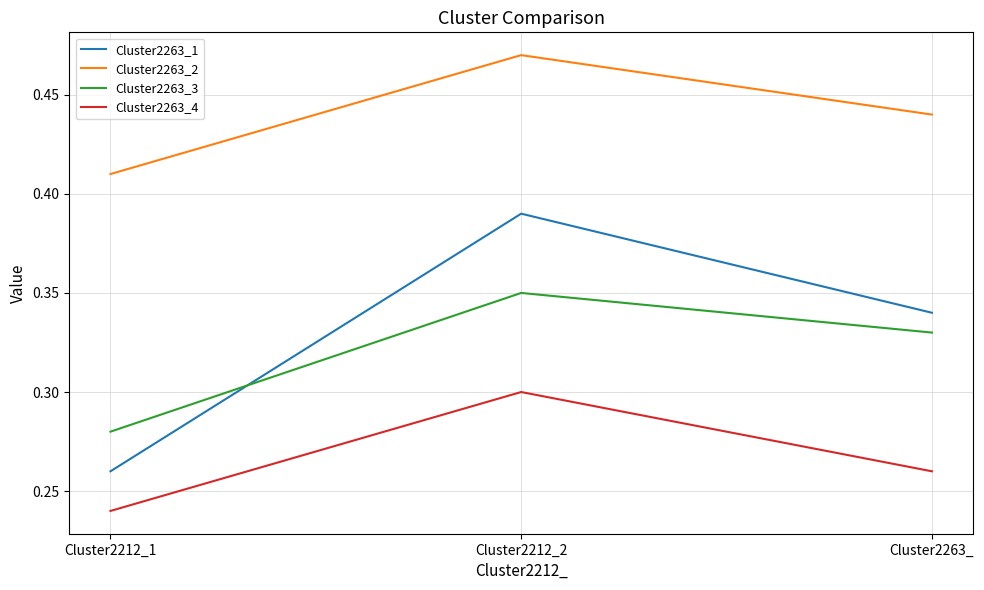

Which series has the widest spread of values?

Cluster2263_1